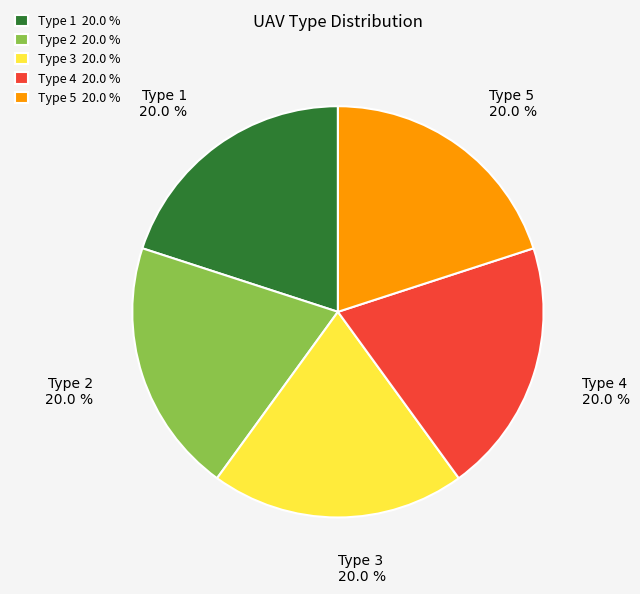

How many slices are in this pie chart?

5